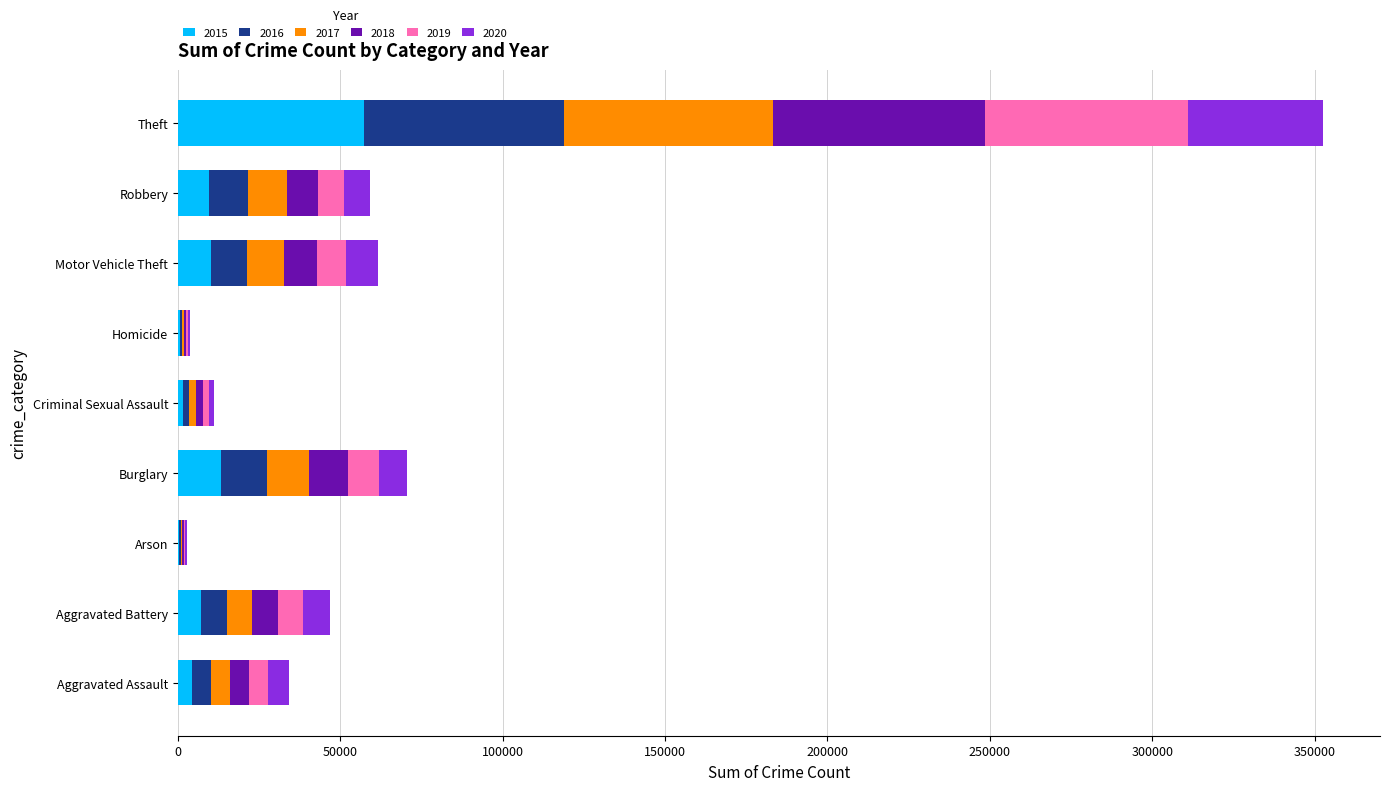

At which label does 2015 reach its peak?

Theft